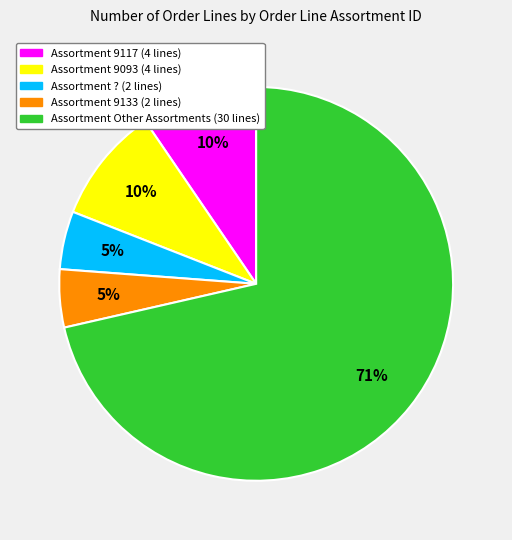

Is there a majority slice in this chart?

Yes